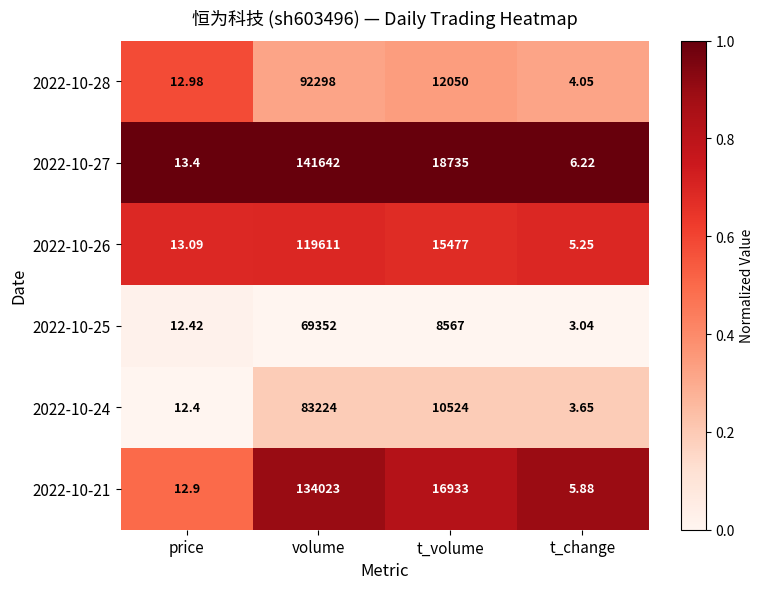

At which label is 2022-10-21 closest to 67014?

t_volume